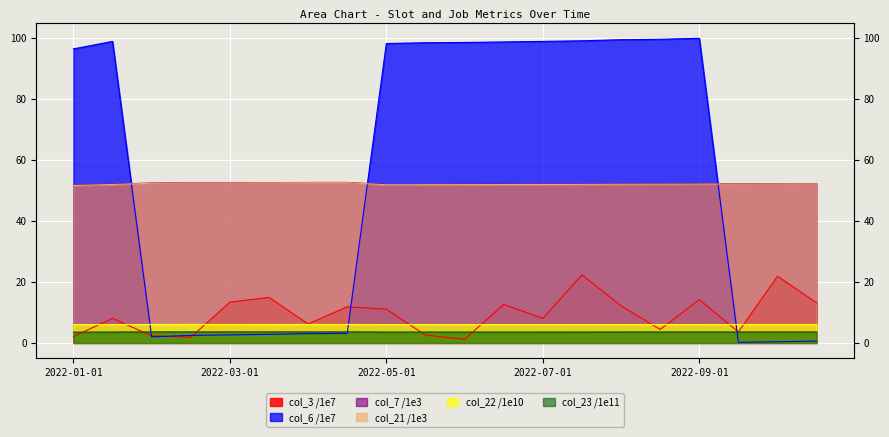

At which label does col_22 first exceed 6?

2022-01-15